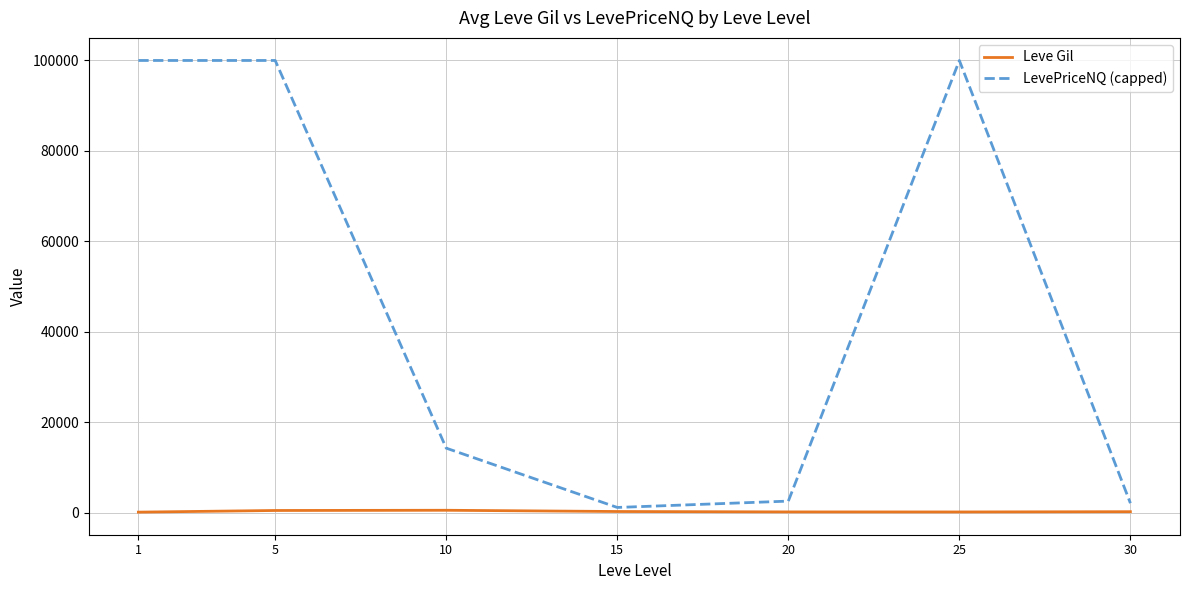

The value of LevePriceNQ (capped) at 25 is 168658.4. True or false?

False